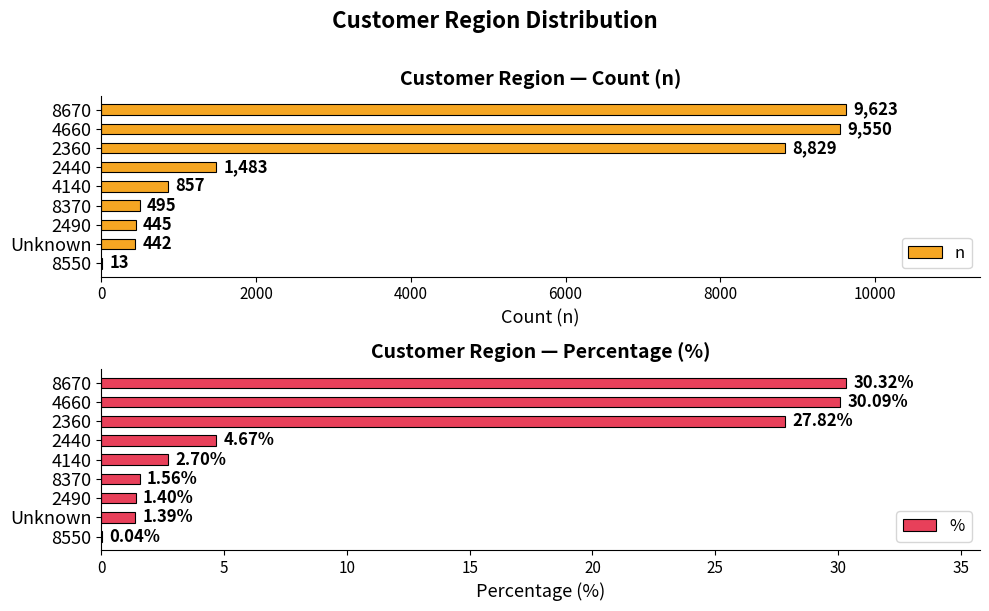

How many bars are there in each group?

2